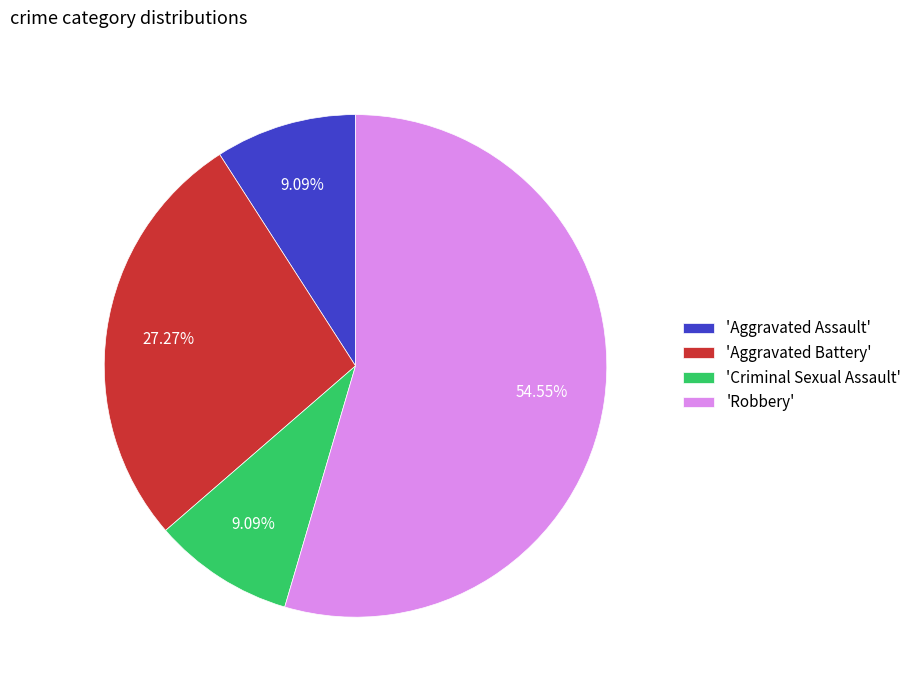

Which category has the biggest portion of the pie?

'Robbery'